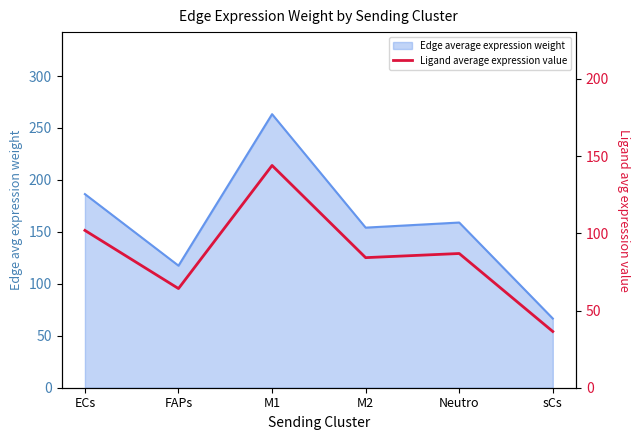

At which category does the chart reach its minimum across all series?

sCs